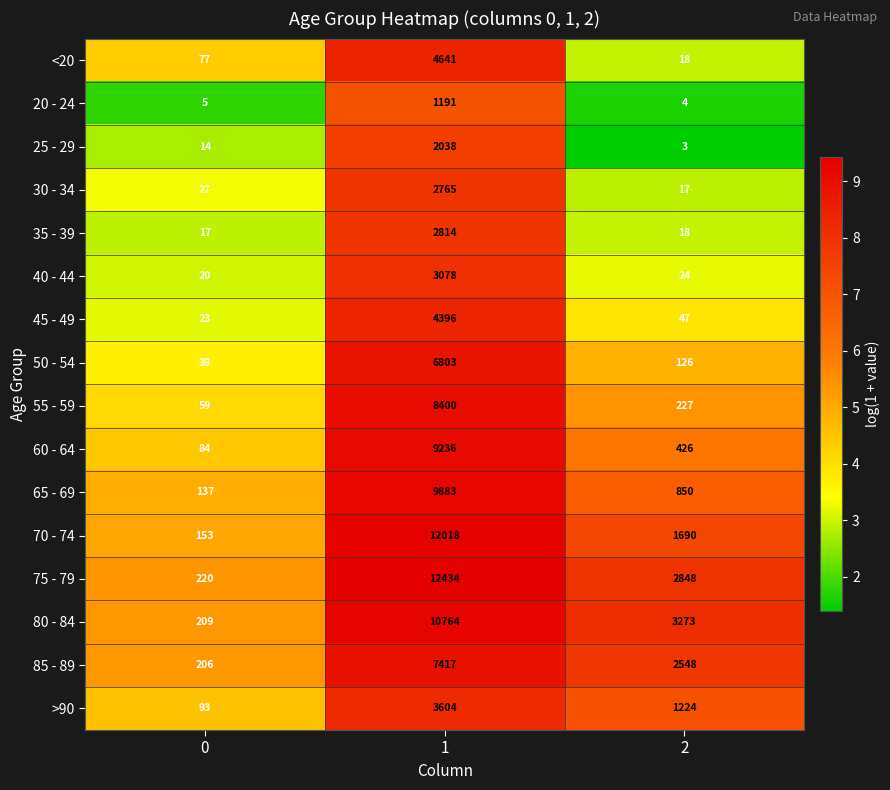

What is the difference between the maximum and minimum values in the 80 - 84 series?

10555